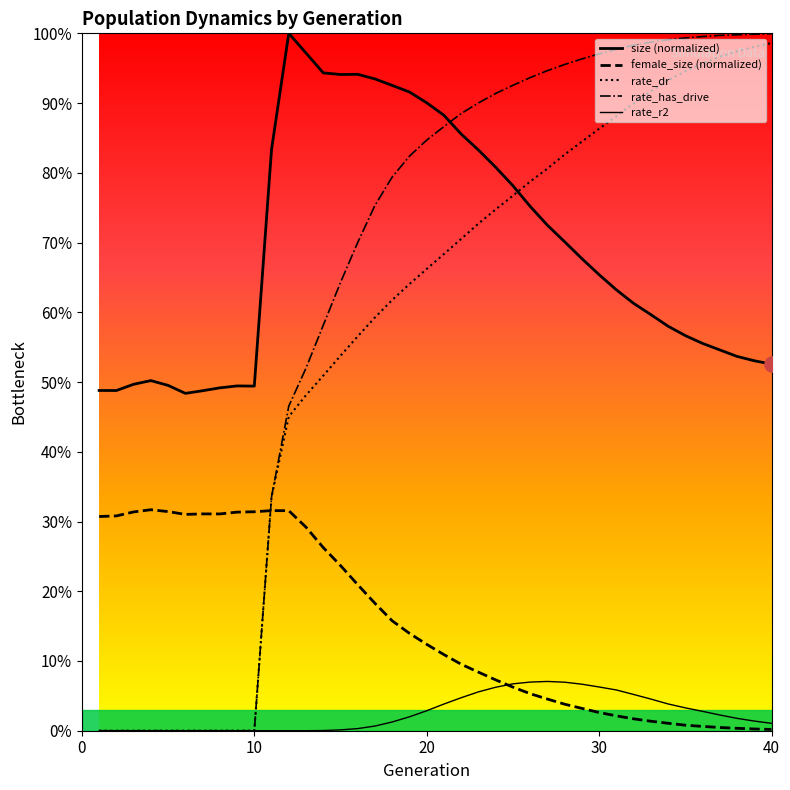

Which series has the largest total across all categories?

size (normalized)